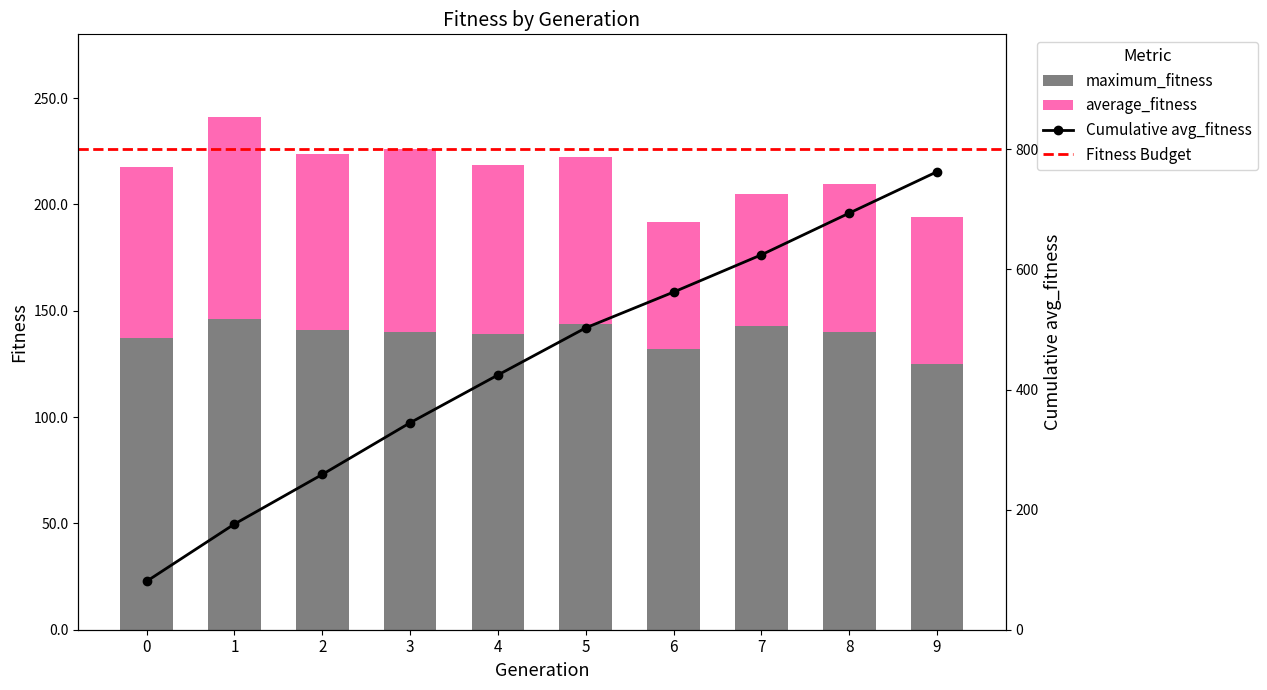

Which series changed the most between 1 and 7?

average_fitness